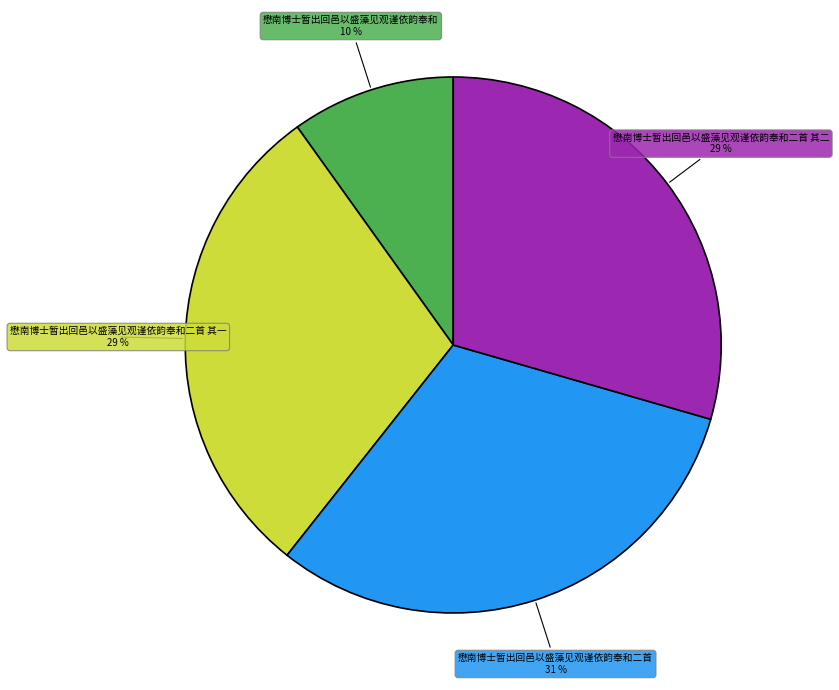

Between 懋南博士暂出回邑以盛藻见观谨依韵奉和 and 懋南博士暂出回邑以盛藻见观谨依韵奉和二首, which is larger?

懋南博士暂出回邑以盛藻见观谨依韵奉和二首